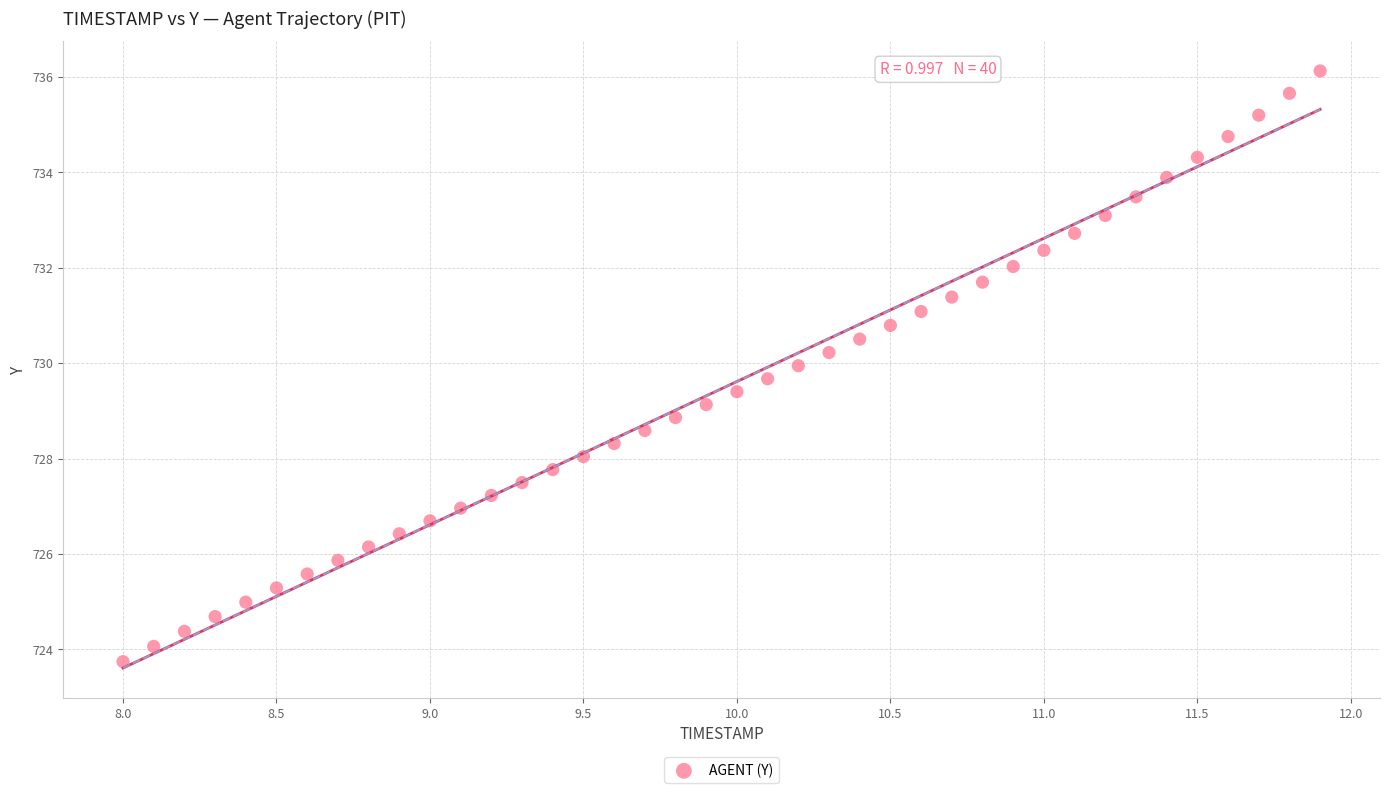

What is the range of X values (max minus min)?

3.9